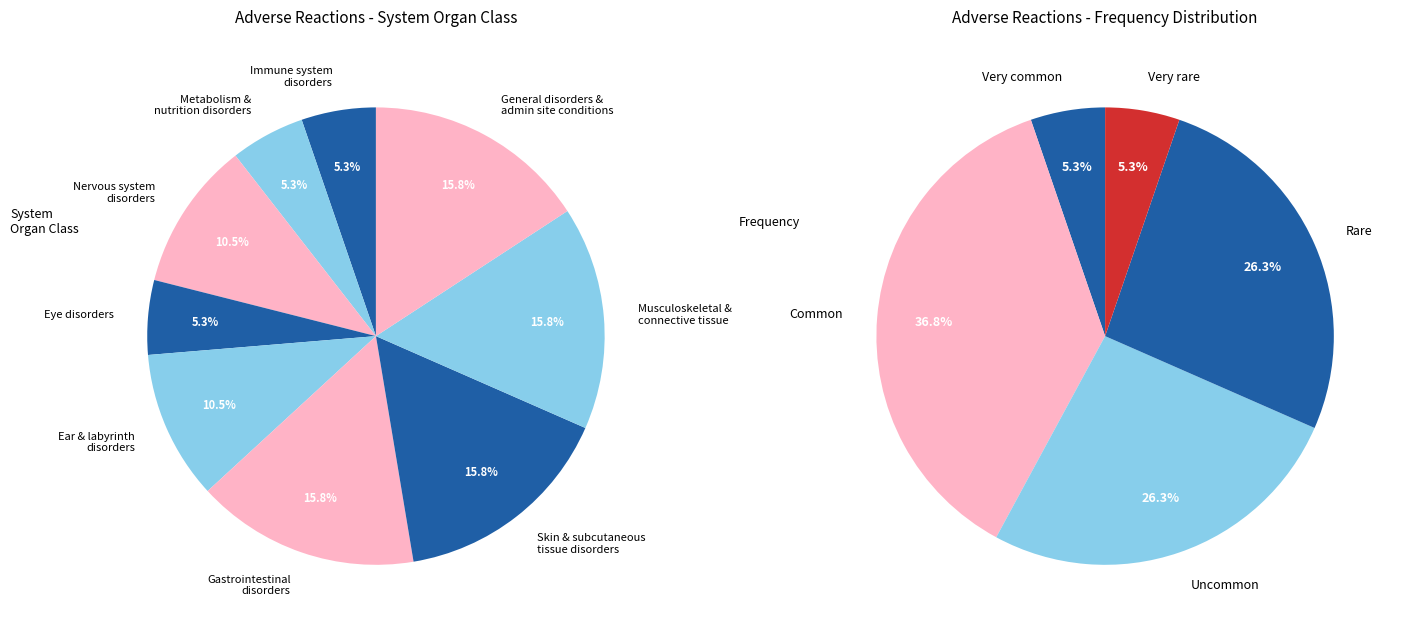

What is the smallest slice in the pie chart?

Immune system disorders